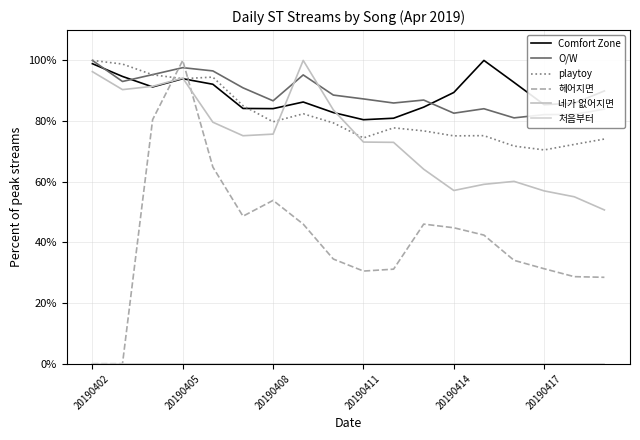

At which category is the sum across all series the highest?

20190405